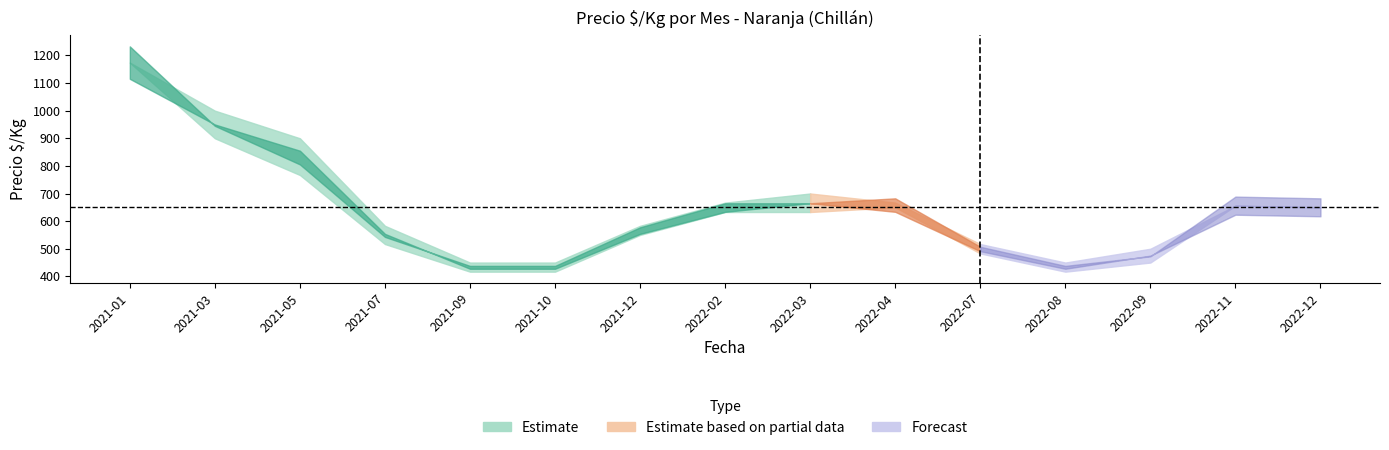

At which label does Precio promedio ponderado reach its peak?

2021-01